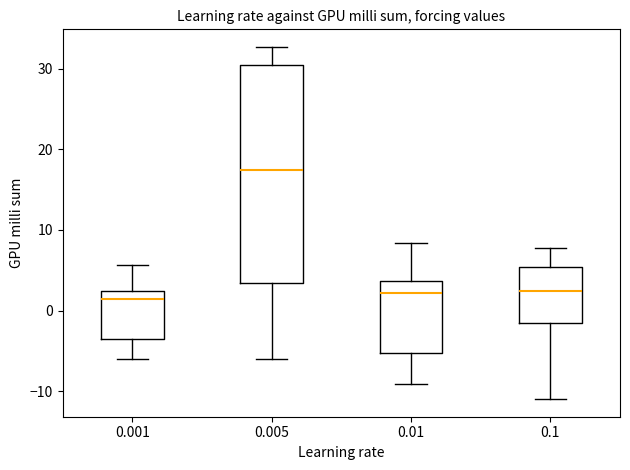

Which box's median line is the highest?

0.005